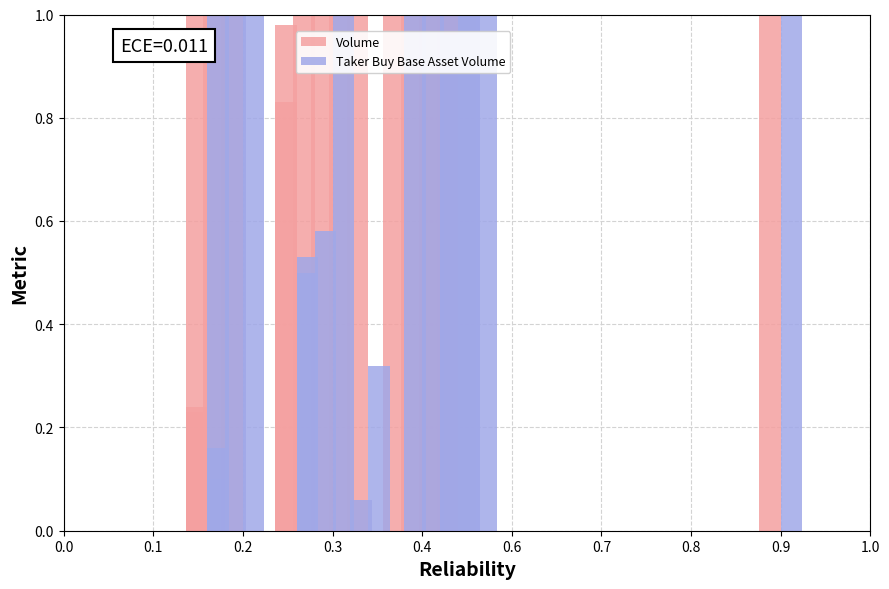

How many values in the Taker Buy Base Asset Volume series exceed 1?

12